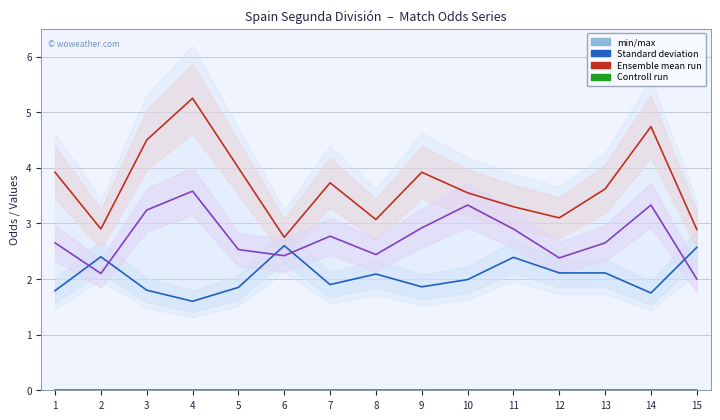

Which has a higher value, 13 or 4?

13